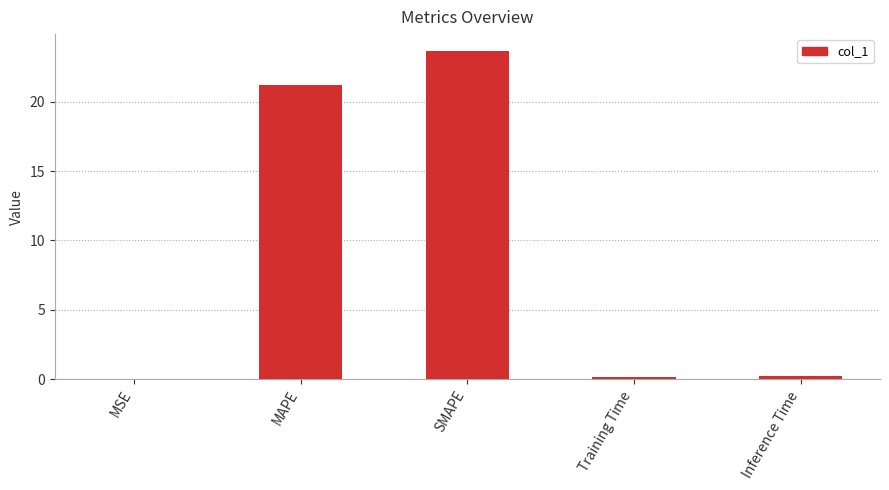

What is the change in value from MAPE to SMAPE?

+2.5